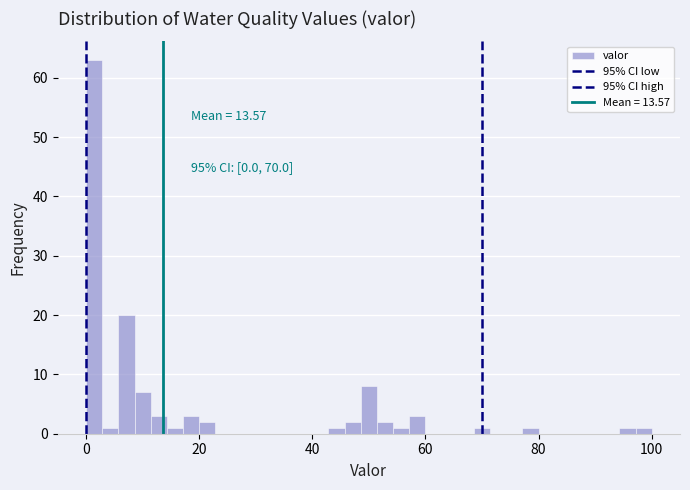

Around what value on the x-axis is the tallest bar? Give the approximate position of its centre, as read against the axis.

2